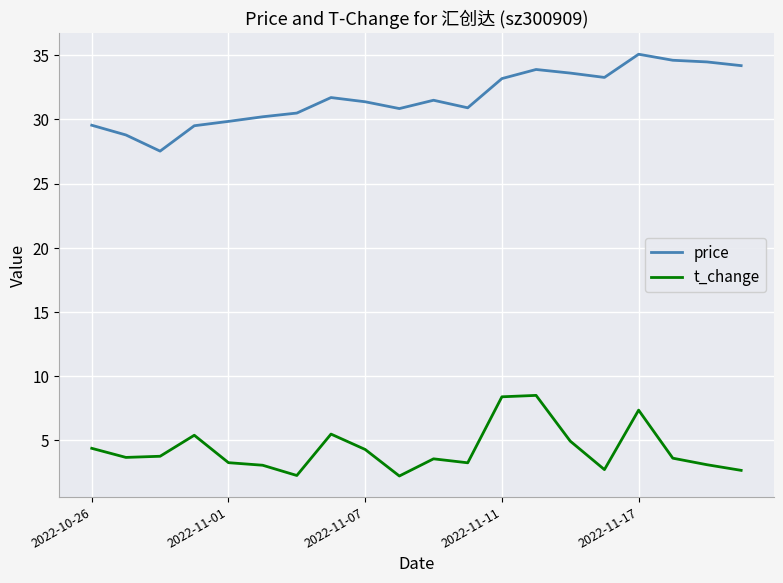

What is the difference between the maximum and minimum values in the t_change series?

6.3